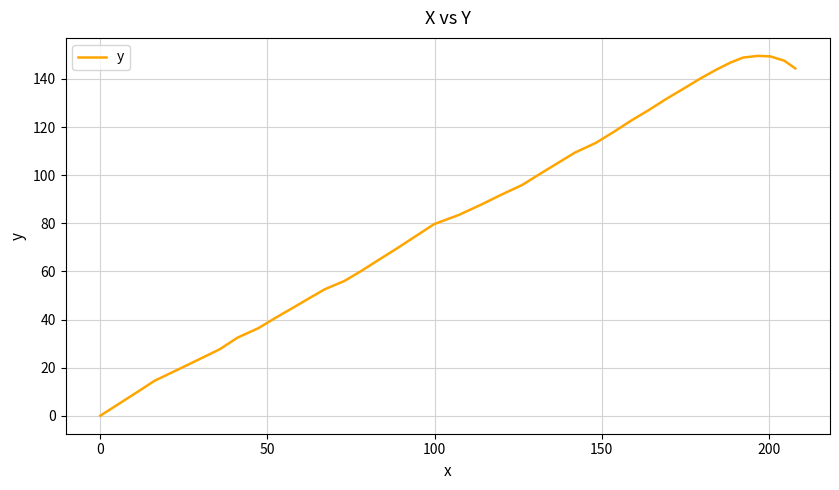

What is the maximum value shown in the chart?

149.6